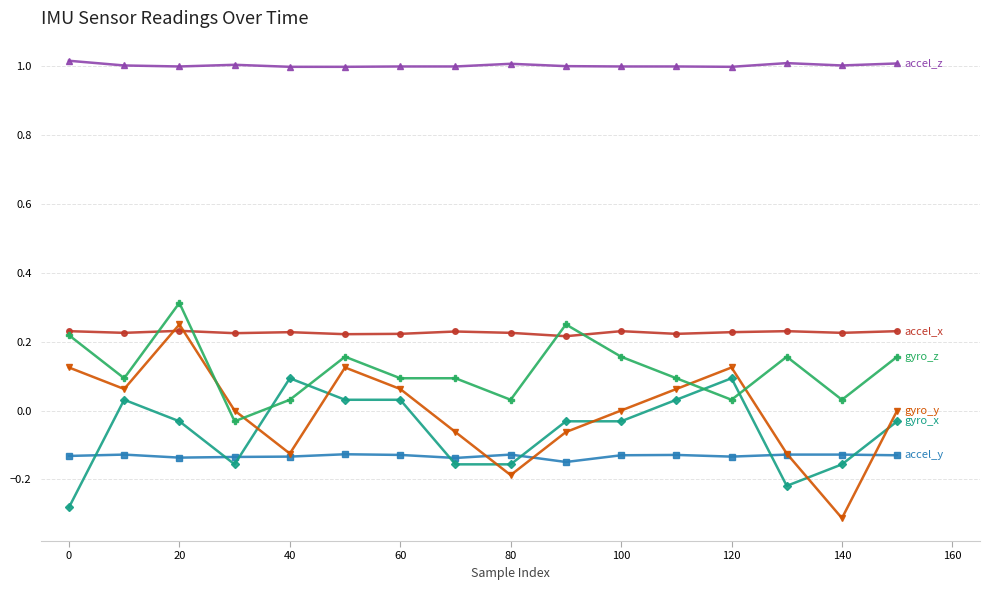

Reading right to left, list all the values displayed in this chart.

accel_x: 0.2	0.2	0.2	0.2	0.2	0.2	0.2	0.2	0.2	0.2	0.2	0.2	0.2	0.2	0.2	0.2
accel_y: -0.1	-0.1	-0.1	-0.1	-0.1	-0.1	-0.1	-0.1	-0.1	-0.1	-0.1	-0.1	-0.1	-0.1	-0.1	-0.1
accel_z: 1.0	1.0	1.0	1.0	1.0	1.0	1.0	1.0	1.0	1.0	1.0	1.0	1.0	1.0	1.0	1.0
gyro_x: -0.0	-0.2	-0.2	0.1	0.0	-0.0	-0.0	-0.2	-0.2	0.0	0.0	0.1	-0.2	-0.0	0.0	-0.3
gyro_y: 0.0	-0.3	-0.1	0.1	0.1	0.0	-0.1	-0.2	-0.1	0.1	0.1	-0.1	0.0	0.2	0.1	0.1
gyro_z: 0.2	0.0	0.2	0.0	0.1	0.2	0.2	0.0	0.1	0.1	0.2	0.0	-0.0	0.3	0.1	0.2